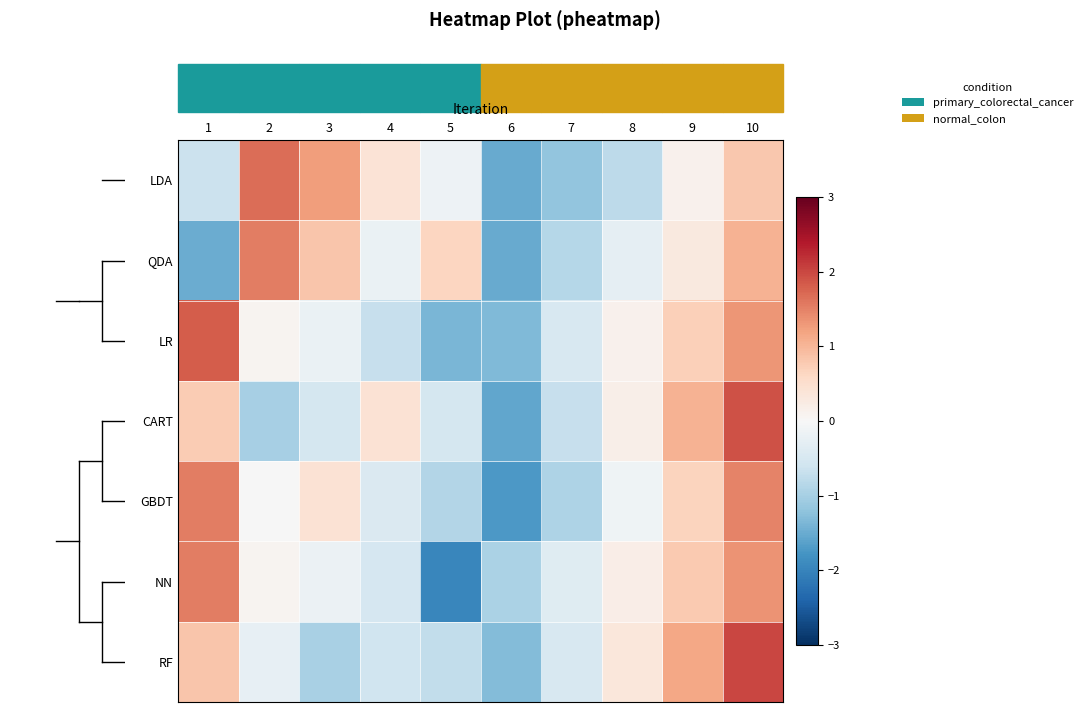

Between 4 and 5, which is larger?

4